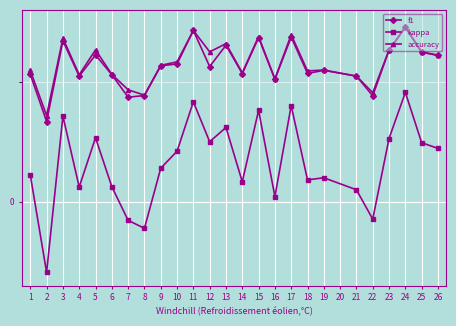

What is the spread (max minus min) of values at 13?

0.3